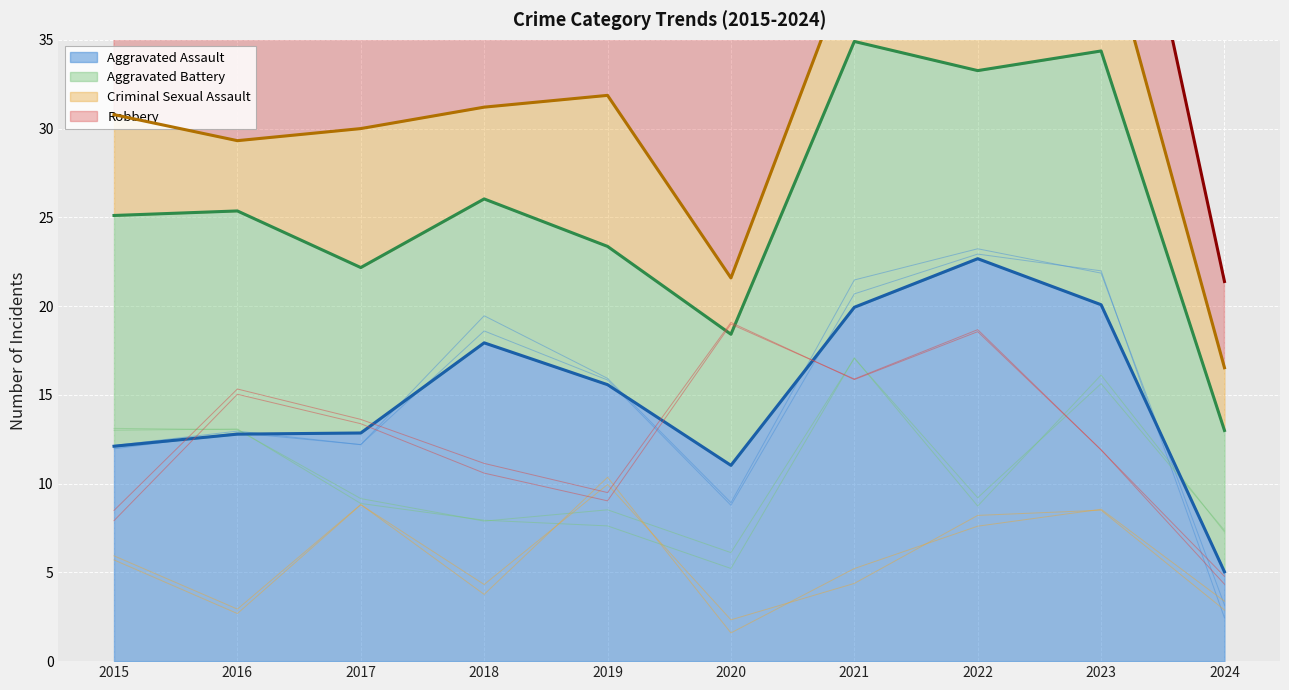

Read the Criminal Sexual Assault value at 2017.

8.8